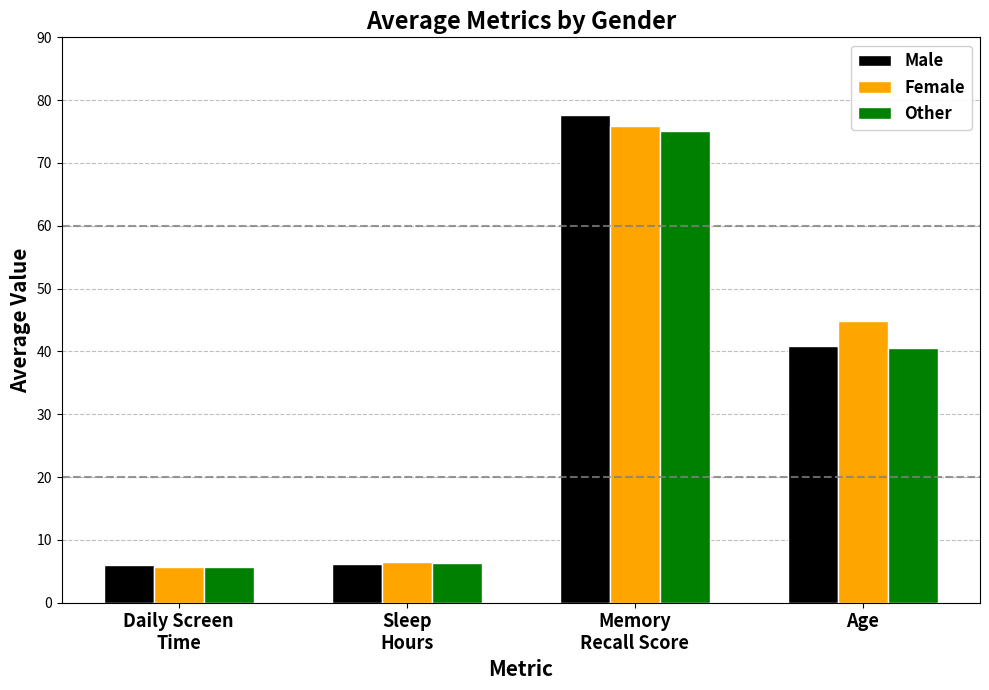

How many bars are there in each group?

3